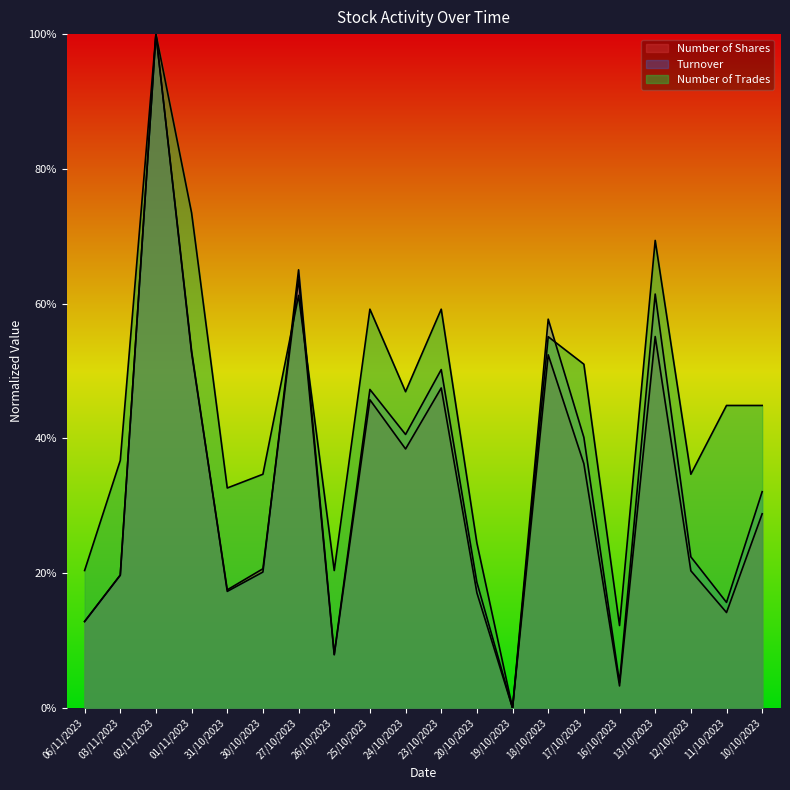

How many interior local valleys does the Turnover series have?

6